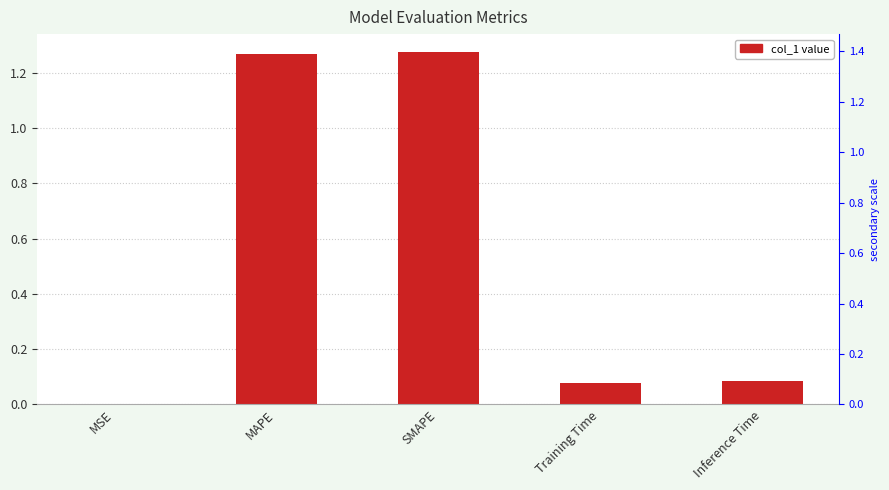

True or false: the data shows 2.1 at MAPE.

False